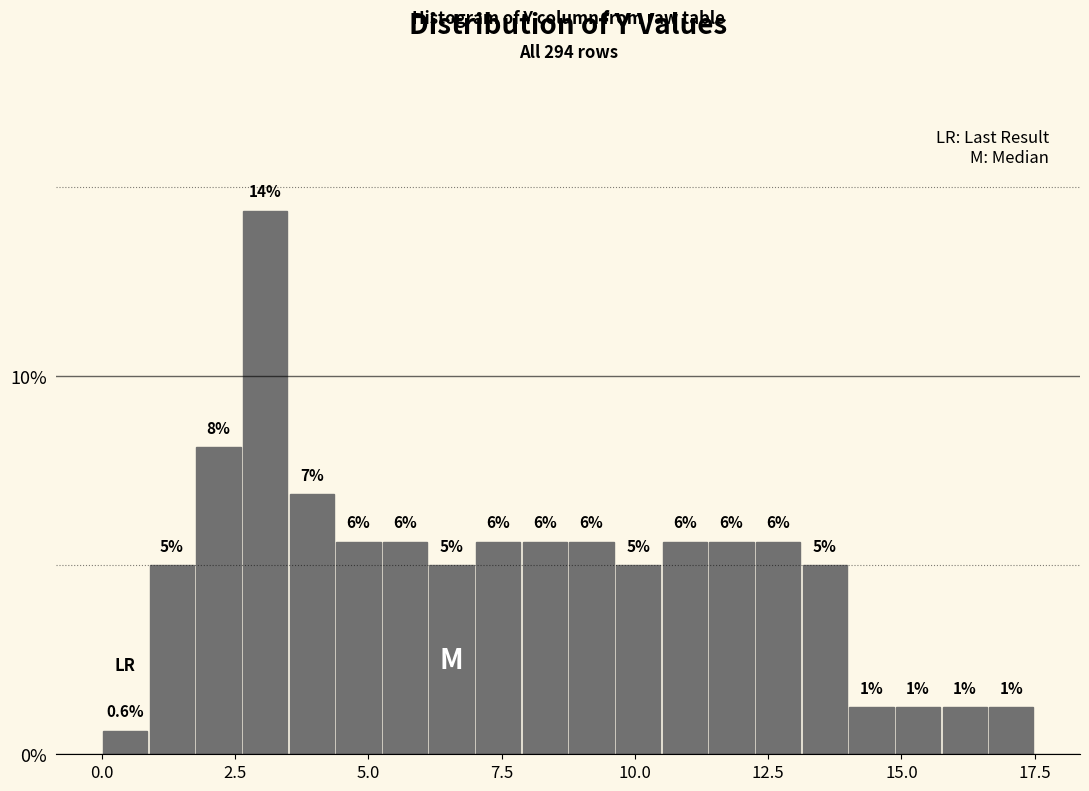

Around what value on the x-axis is the tallest bar? Give the approximate position of its centre, as read against the axis.

3.0